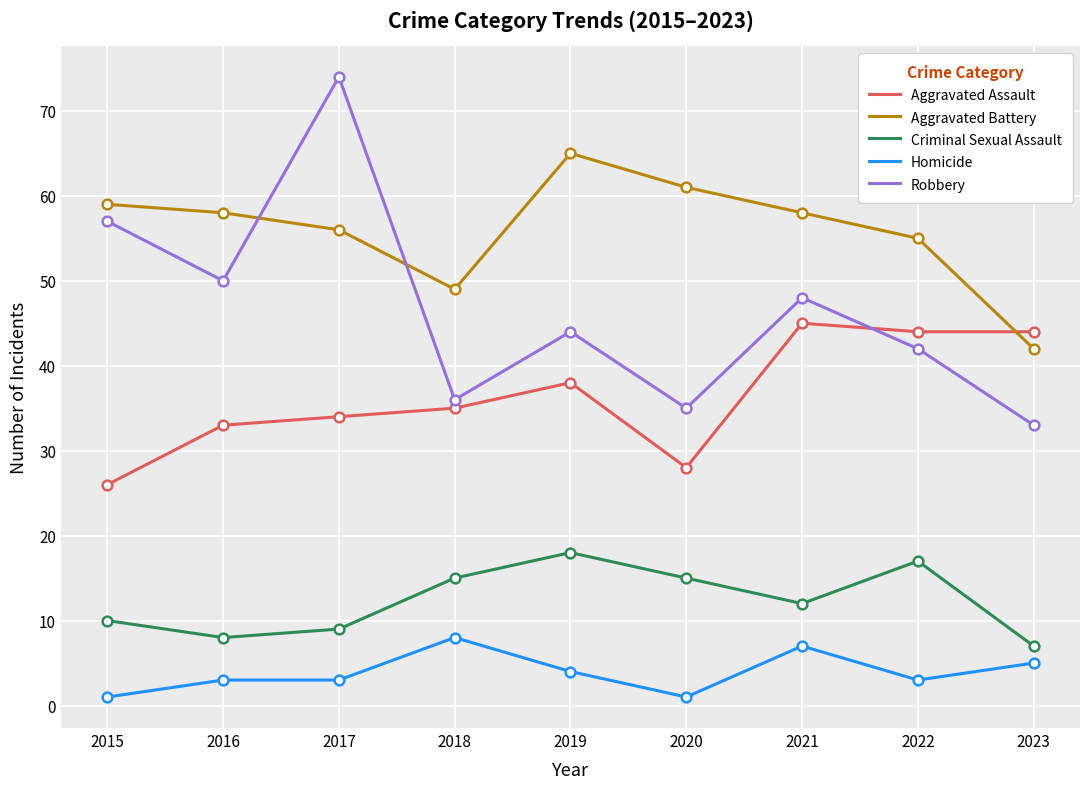

True or false: Aggravated Battery and Criminal Sexual Assault cross at least once.

False